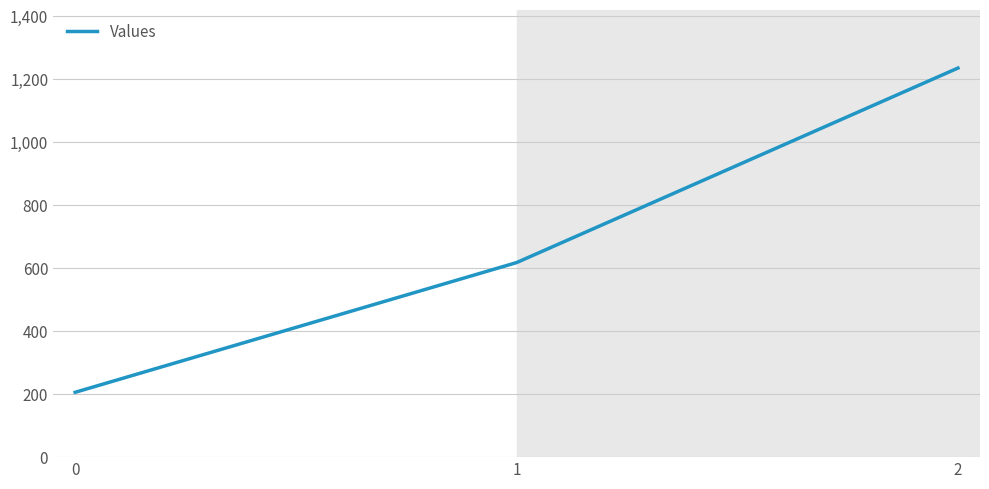

Which has a higher value, 2 or 0?

2